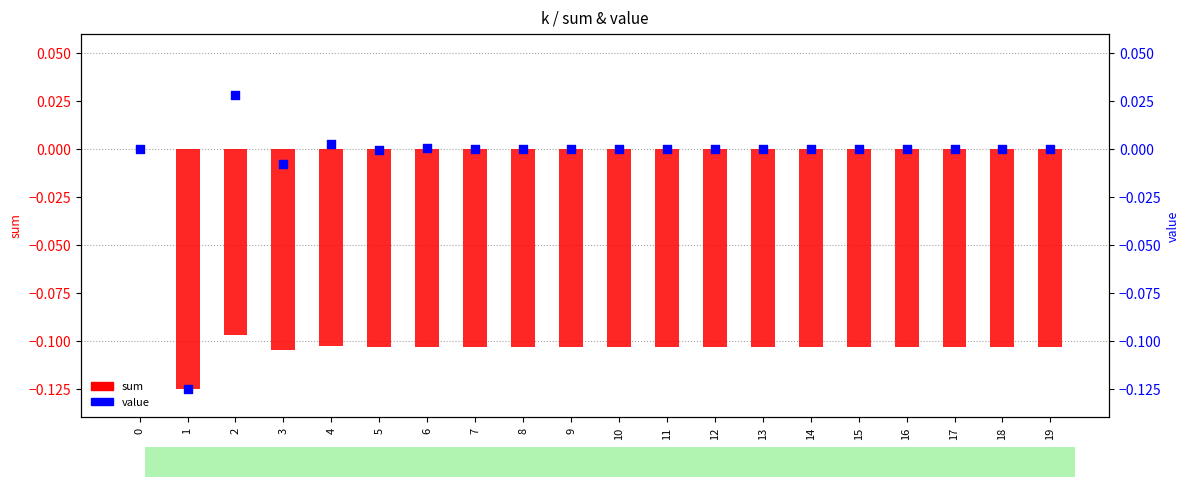

Which series reaches the maximum Y coordinate?

value